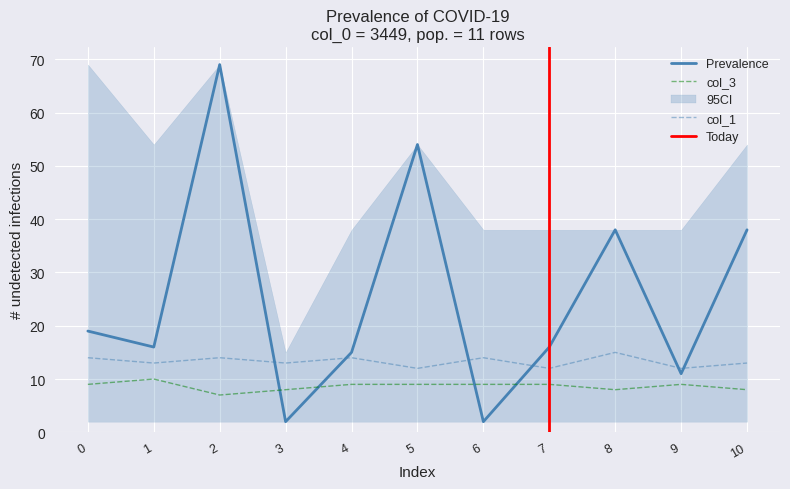

Reading left to right, what are all the values shown in this chart?

col_2: 19	16	69	2	15	54	2	16	38	11	38
col_1: 14	13	14	13	14	12	14	12	15	12	13
col_3: 9	10	7	8	9	9	9	9	8	9	8